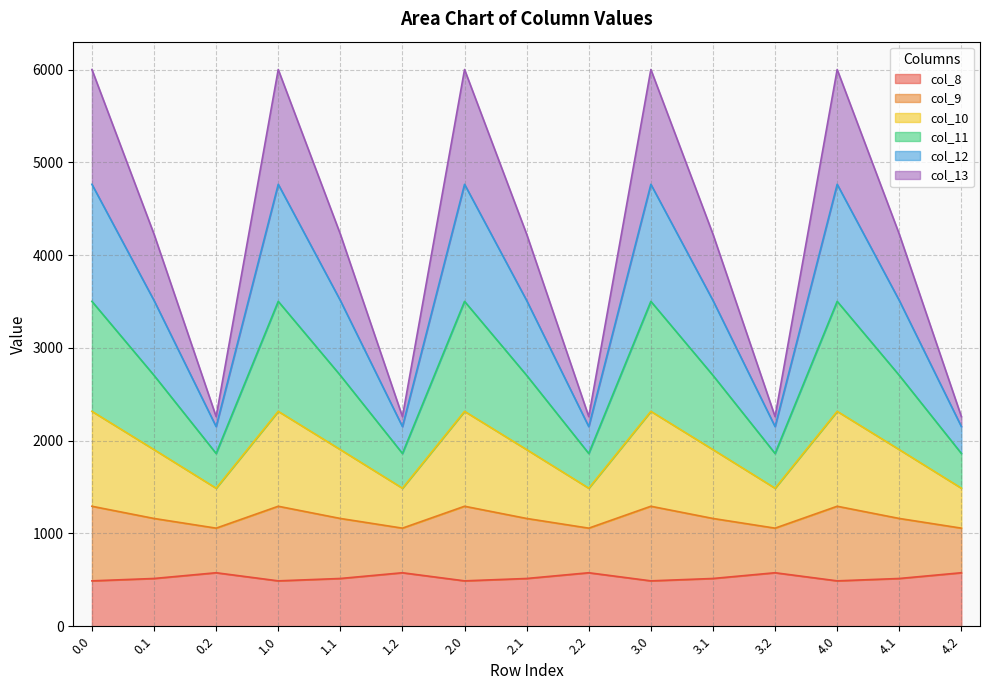

True or false: col_13 and col_8 cross at least once.

False